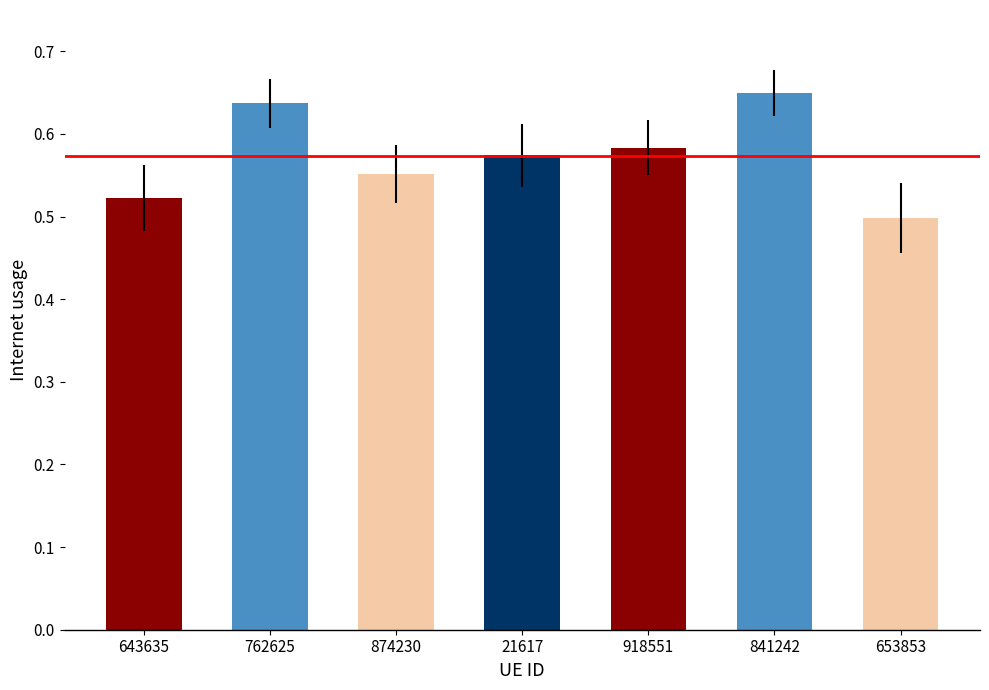

What position from the left is 762625?

2